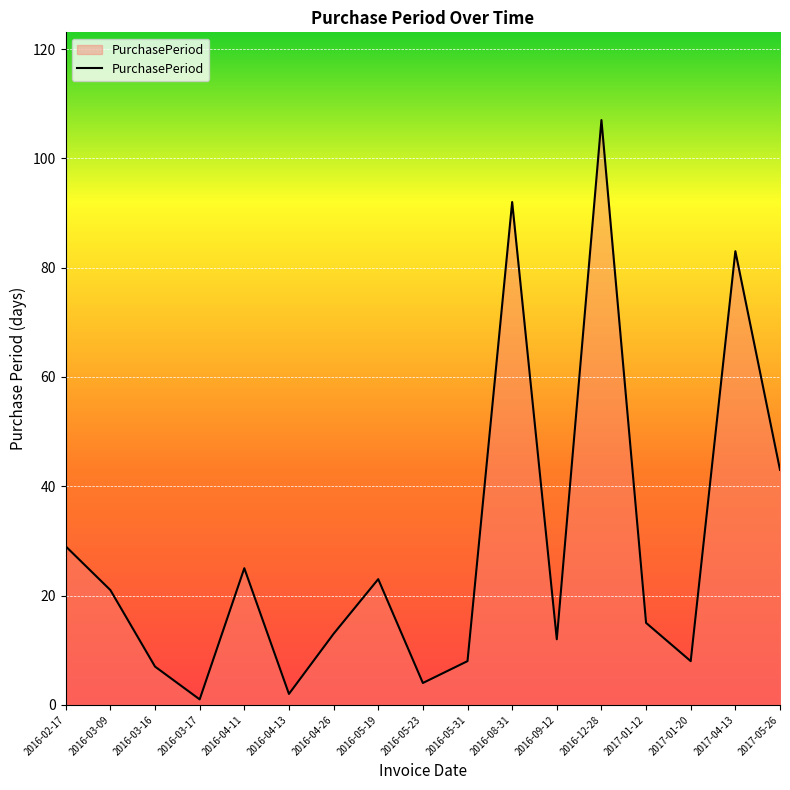

How many lines are shown in the chart?

1